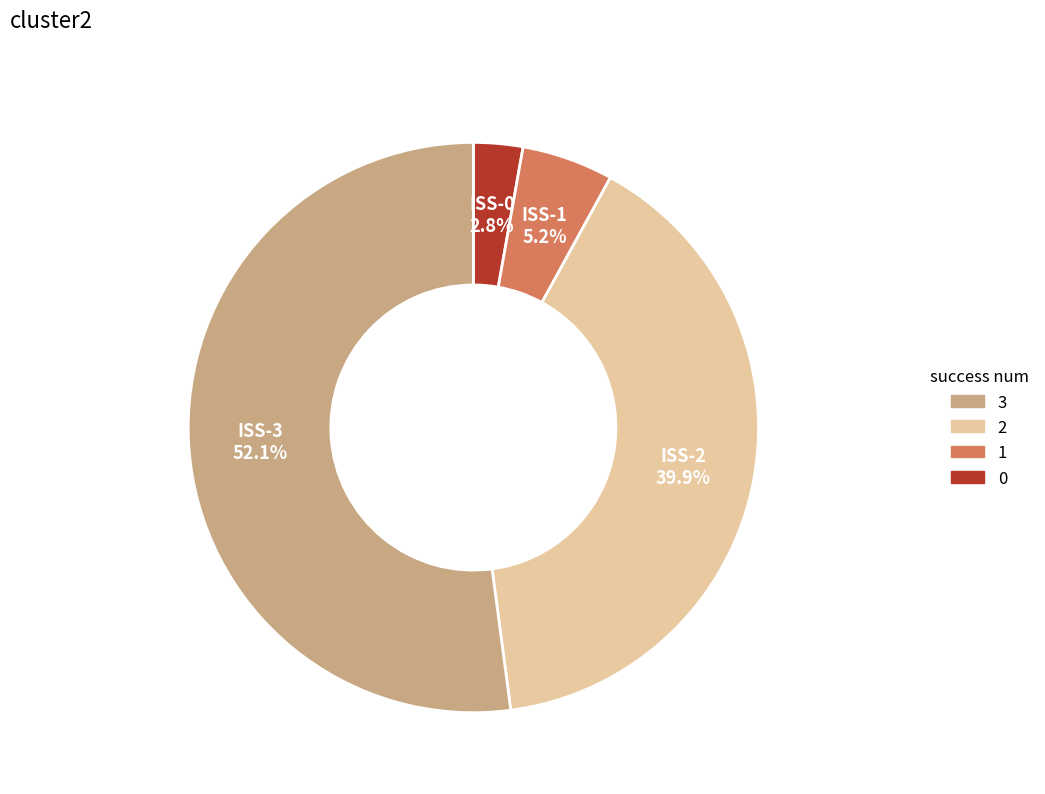

Does any single category account for the majority?

Yes